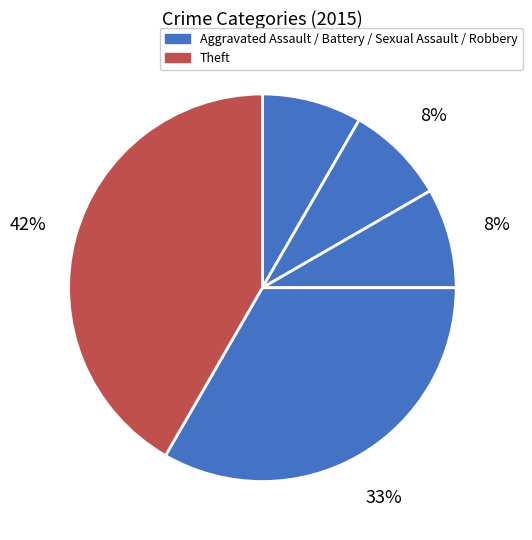

Does any single category account for the majority?

No